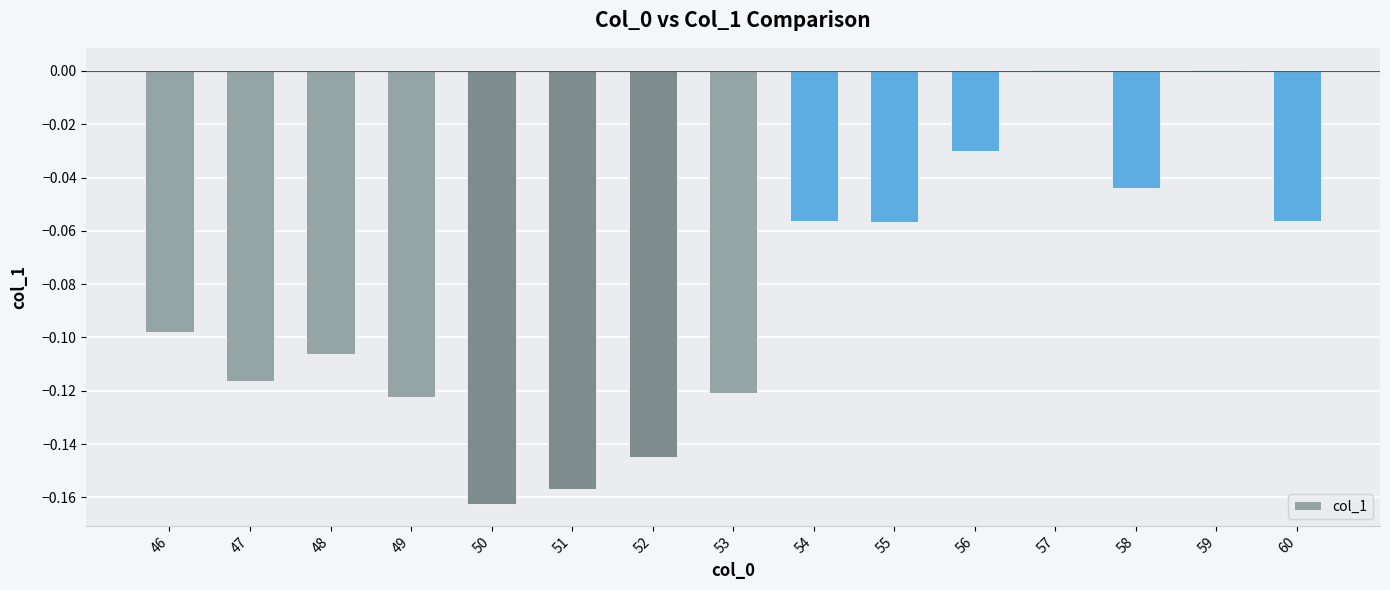

Count the number of data series in this chart.

1